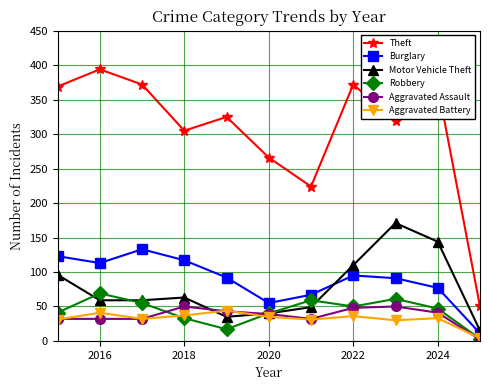

Which series has the largest range (max minus min)?

Theft